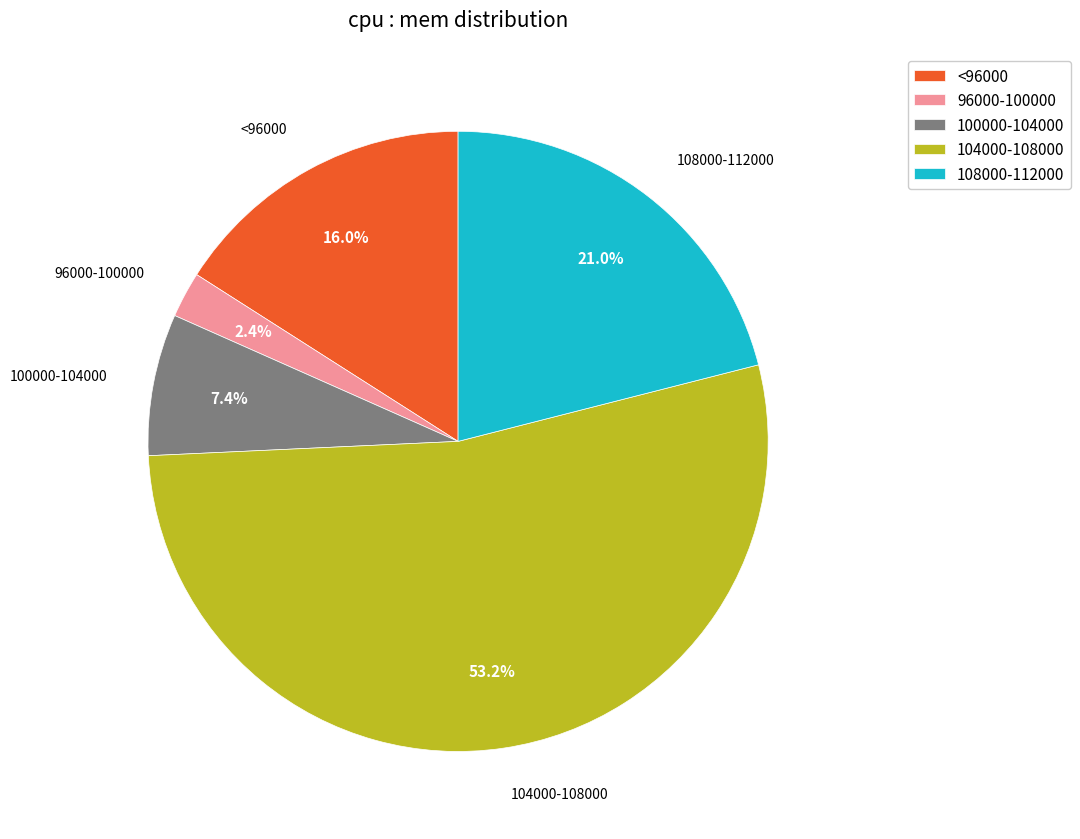

Which category has the biggest portion of the pie?

104000-108000